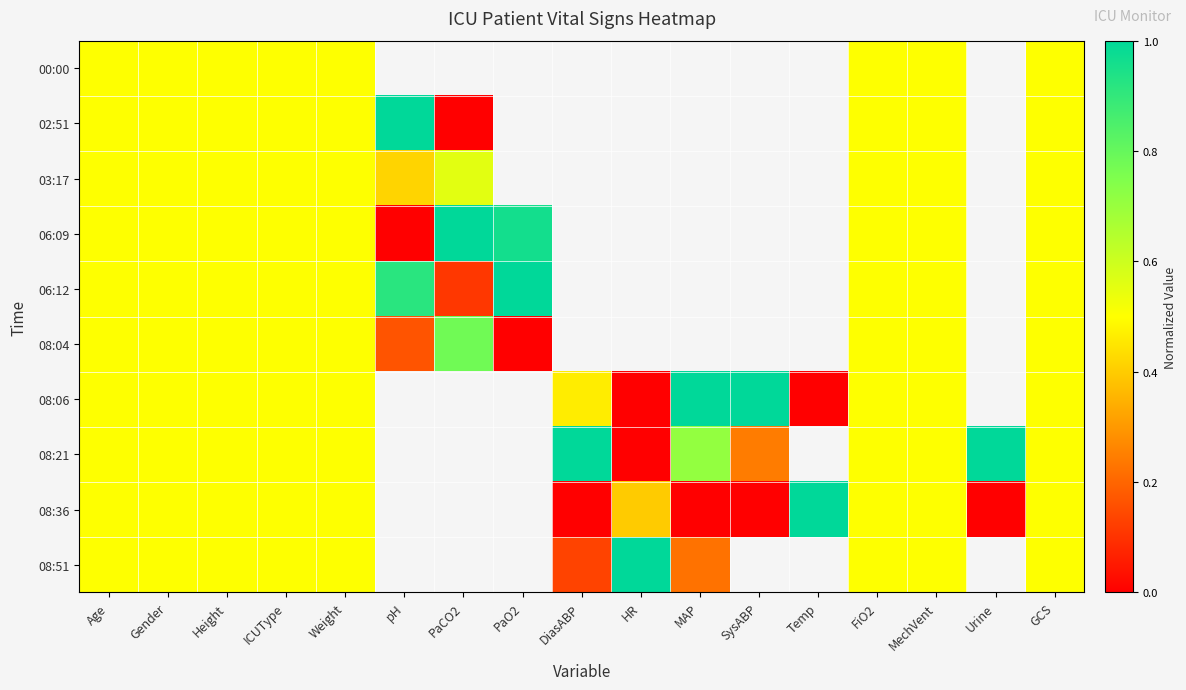

What is the difference between the 08:04 values at FiO2 and PaCO2?

0.3